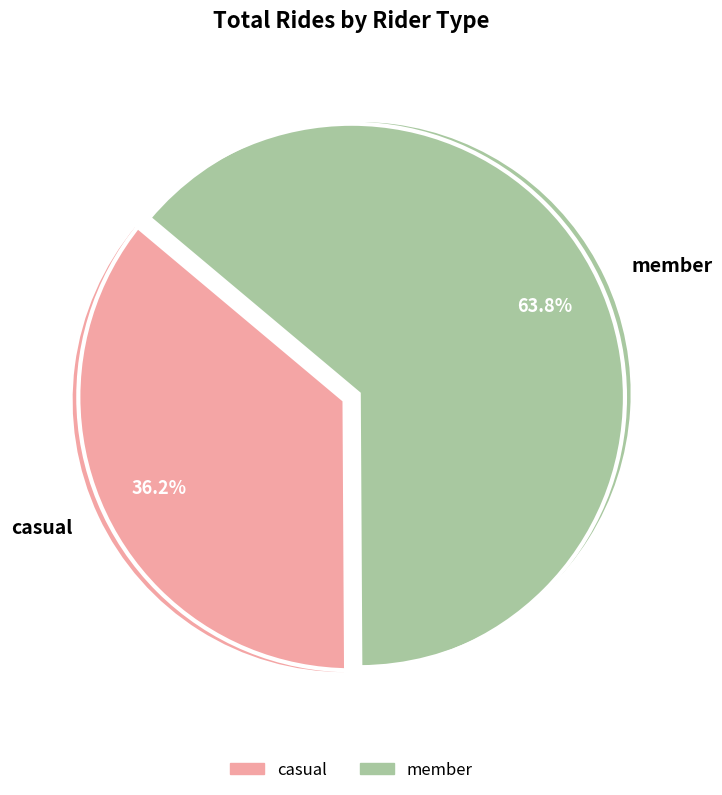

Is it true that member is 64% of the pie?

True